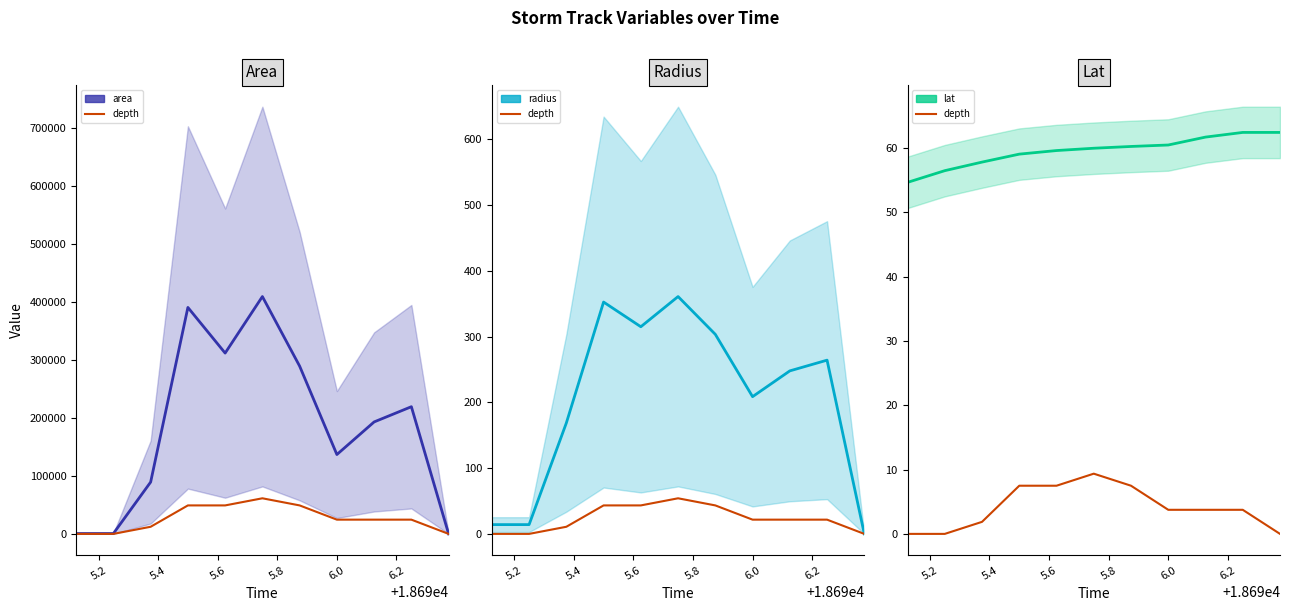

True or false: depth has a value of 1.9 at 5.4.

True